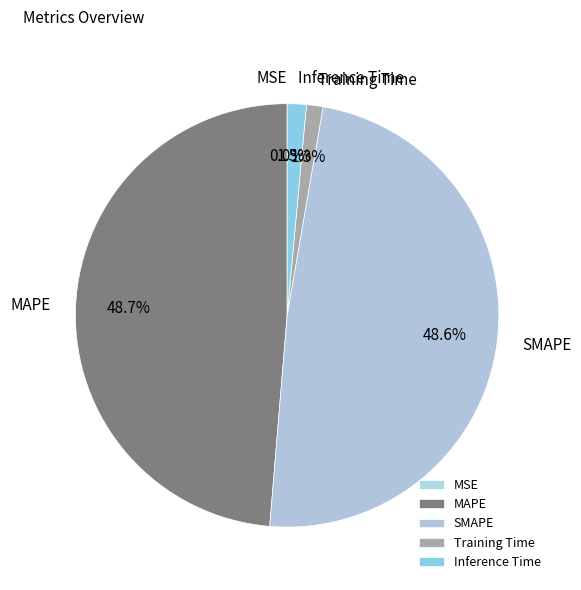

How much of the chart is everything except Training Time?

98.7%